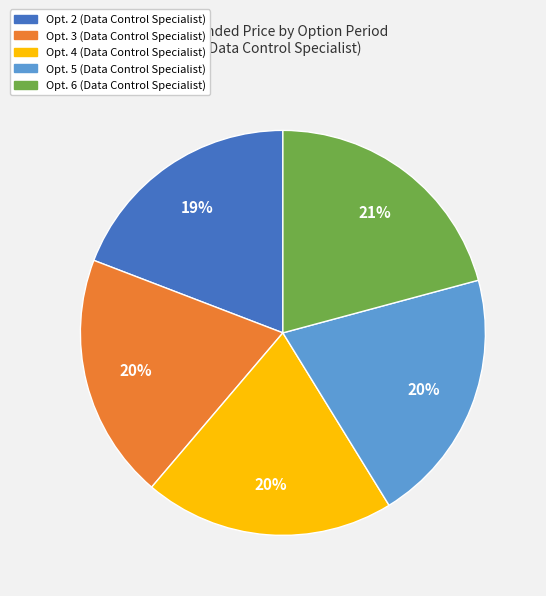

To the nearest percent, what is the combined percentage of Opt. 6 (Data Control Specialist) and Opt. 5 (Data Control Specialist)?

41%